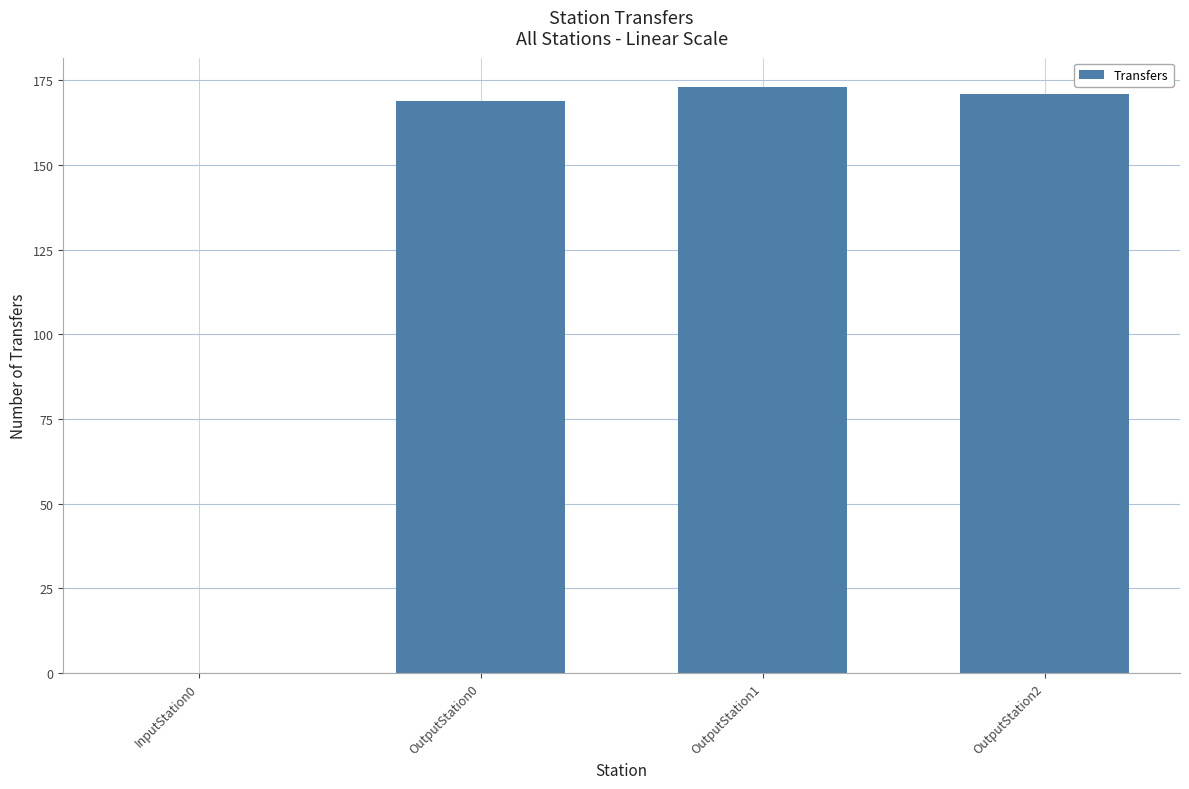

Count the number of categories in the chart.

4